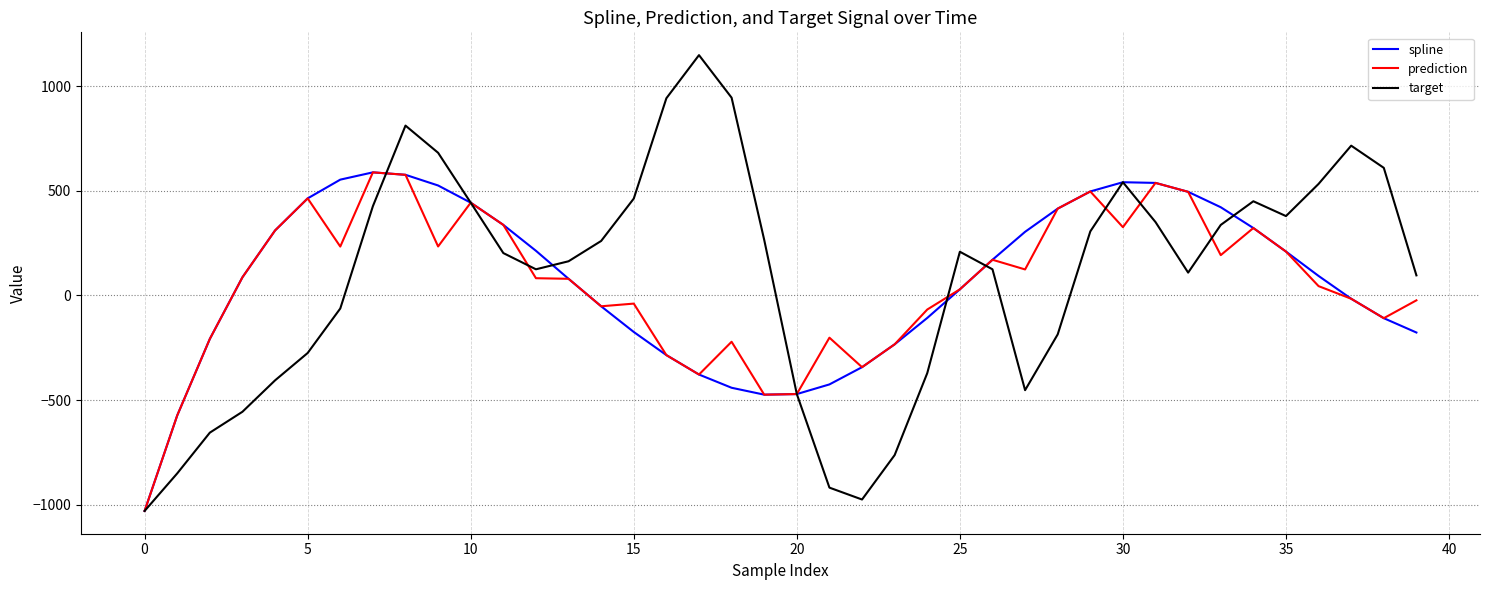

Which series has the widest spread of values?

target